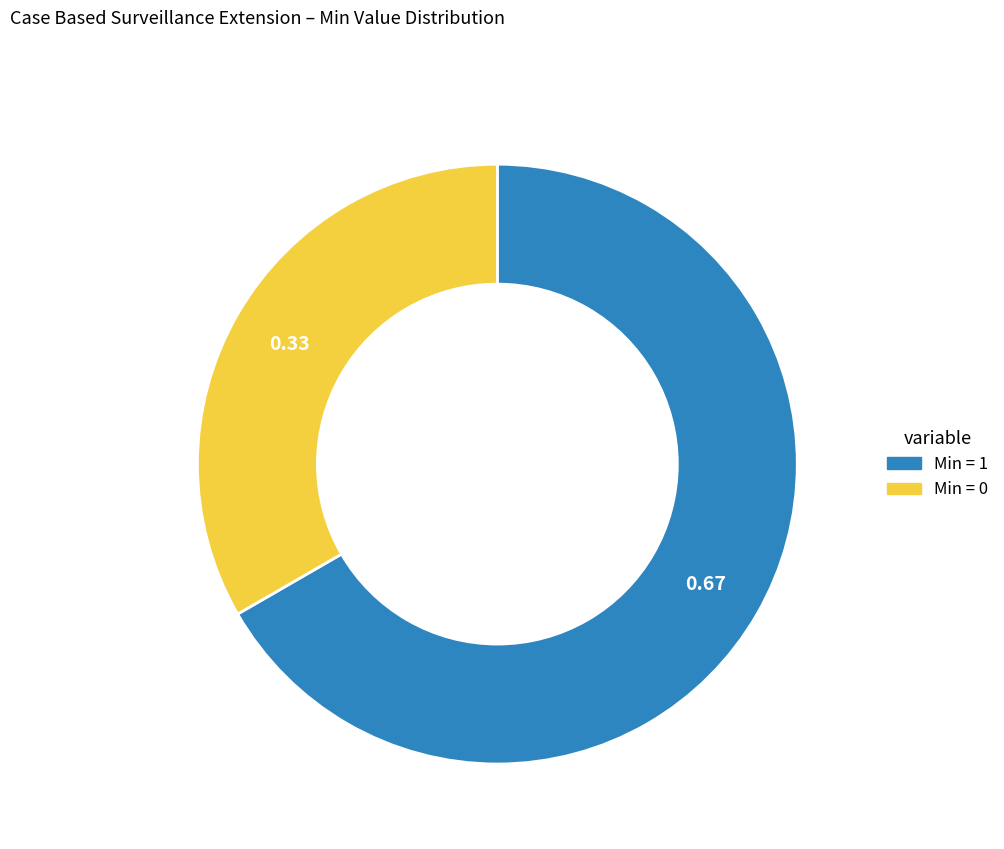

Count the number of slices in the pie.

2